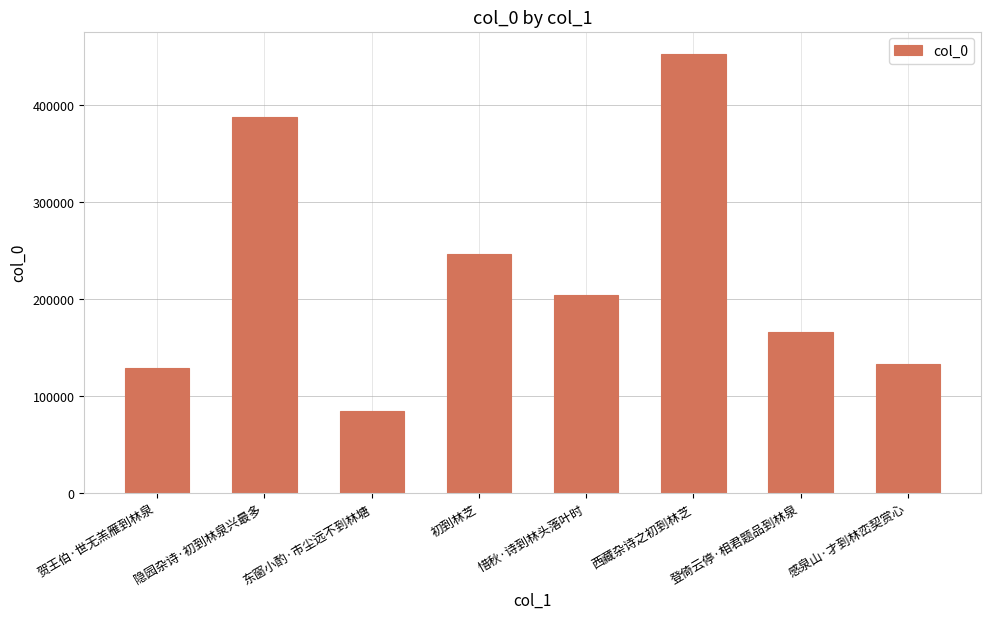

What position from the right is 西藏杂诗之初到林芝?

3